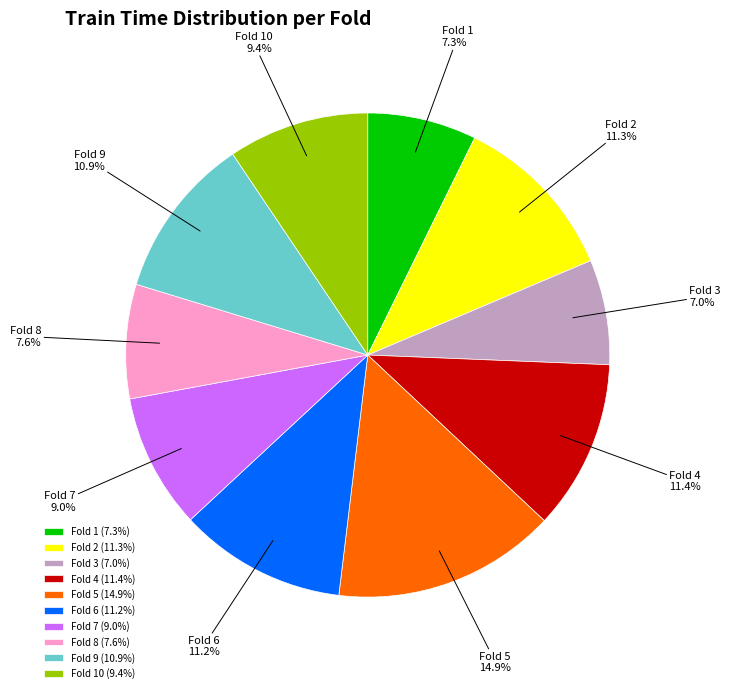

What percentage is NOT represented by Fold 10?

90.6%